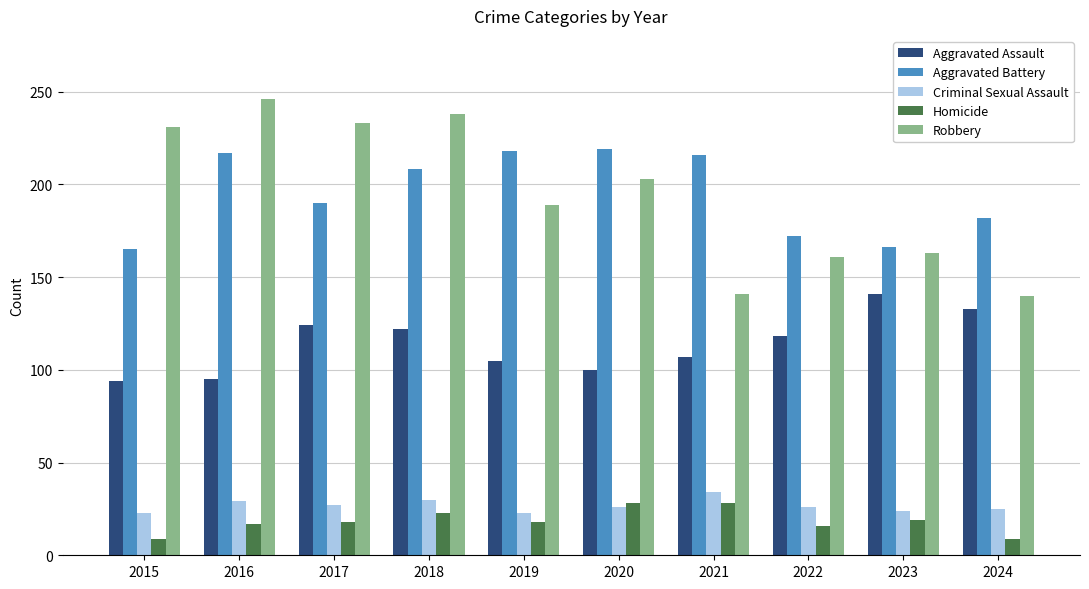

What is the total value across all series at 2017?

592